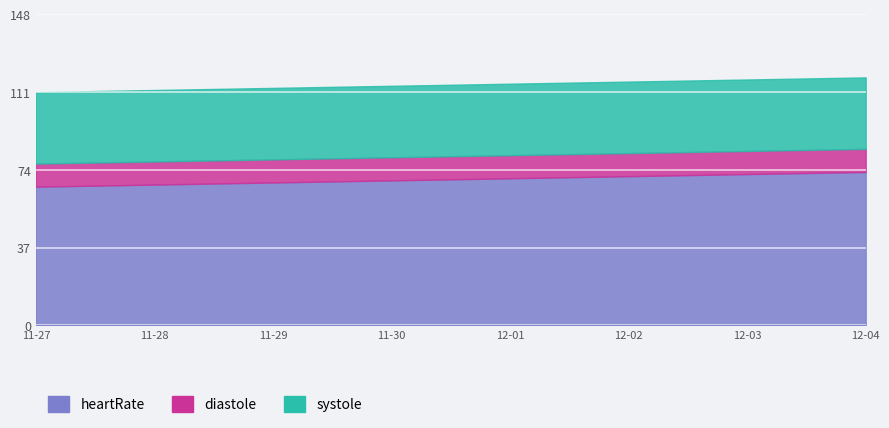

Rank the series at 12-02 from lowest to highest value.

heartRate, diastole, systole